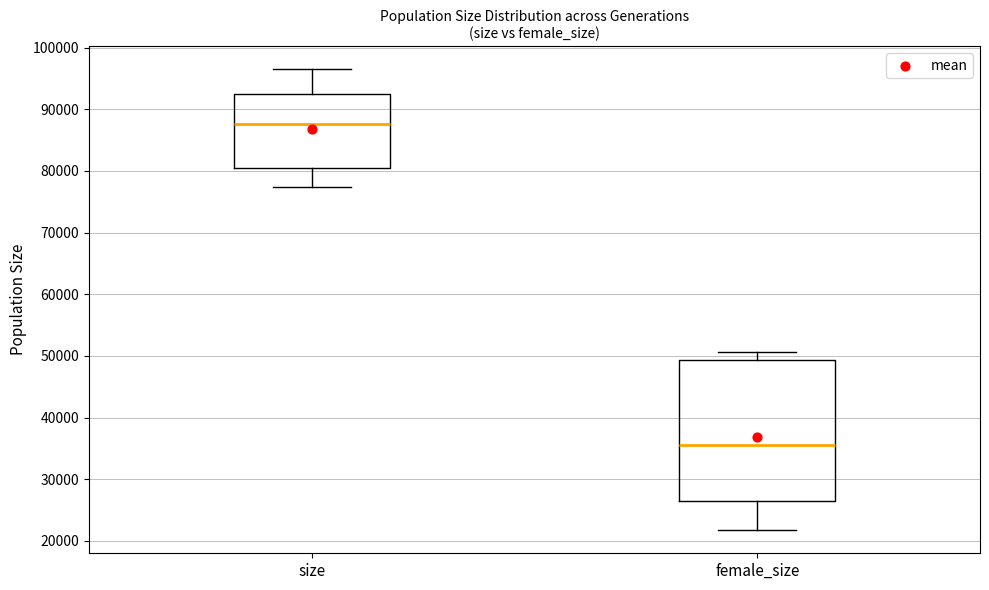

Reading left to right, transcribe this box plot: for each box, give where its median line is, the range the box spans, and where its two whiskers end, as read against the y-axis. The values are not printed on the chart, so give them approximately, as read against the axis.

size: median 88000, box 80000 to 92000, whiskers 77000 to 96000
female_size: median 36000, box 27000 to 49000, whiskers 22000 to 51000